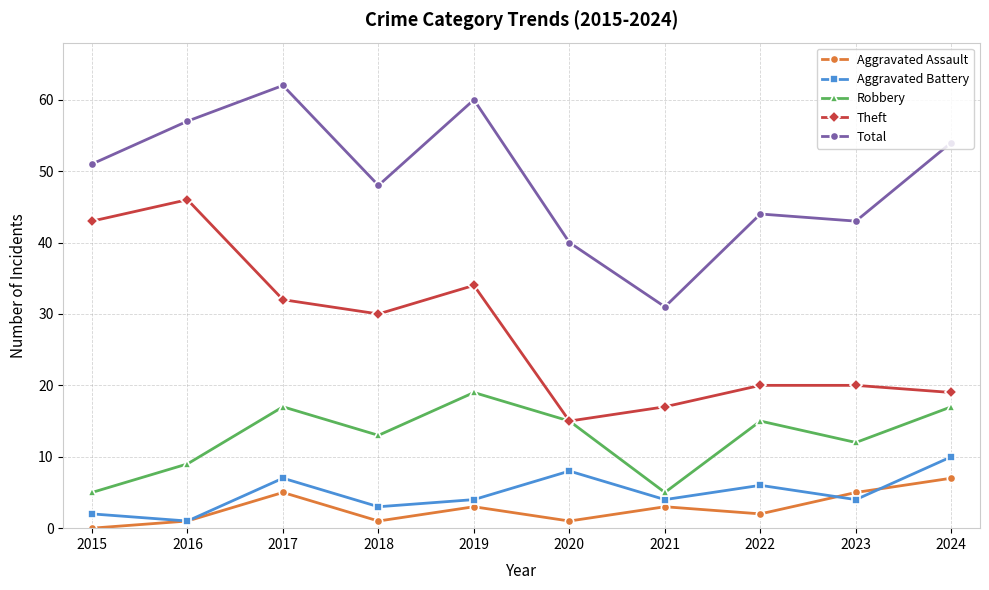

True or false: Theft has a value of 30 at 2018.

True